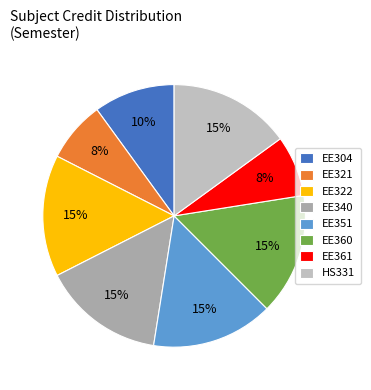

Combined, do EE321 and EE304 account for over 50%?

No